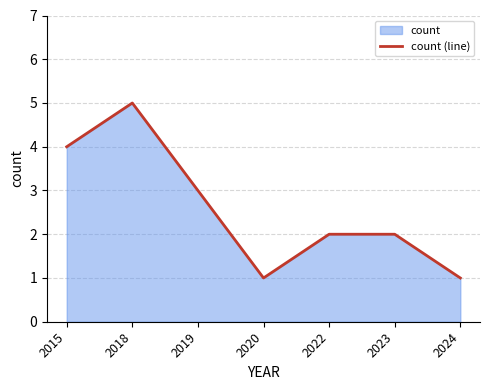

Where does the data first go above 2?

2015